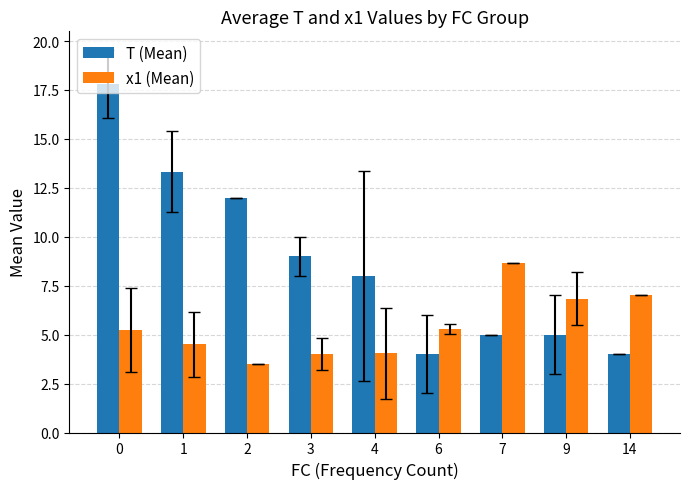

What is the lowest value of the x1 (Mean) series?

3.5